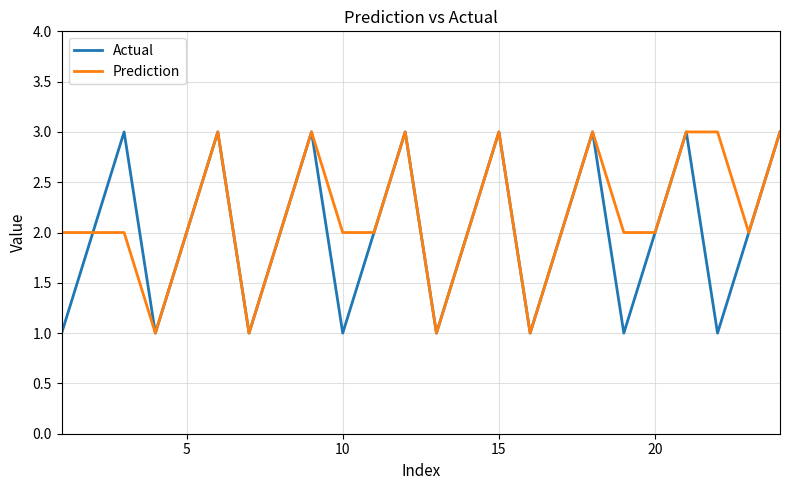

Reading left to right, list all the values displayed in this chart.

Actual: 1	2	3	1	2	3	1	2	3	1	2	3	1	2	3	1	2	3	1	2	3	1	2	3
Prediction: 2	2	2	1	2	3	1	2	3	2	2	3	1	2	3	1	2	3	2	2	3	3	2	3